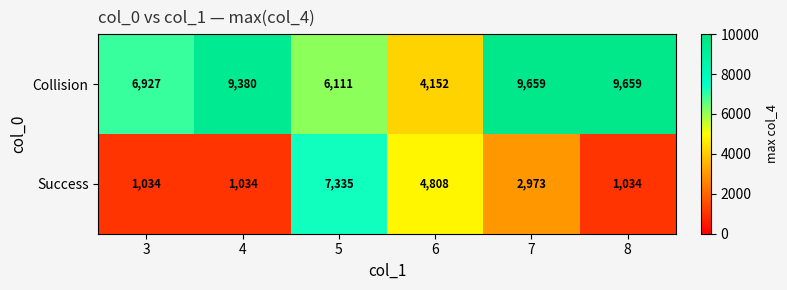

List the series in order of their peak value, highest first.

Collision, Success